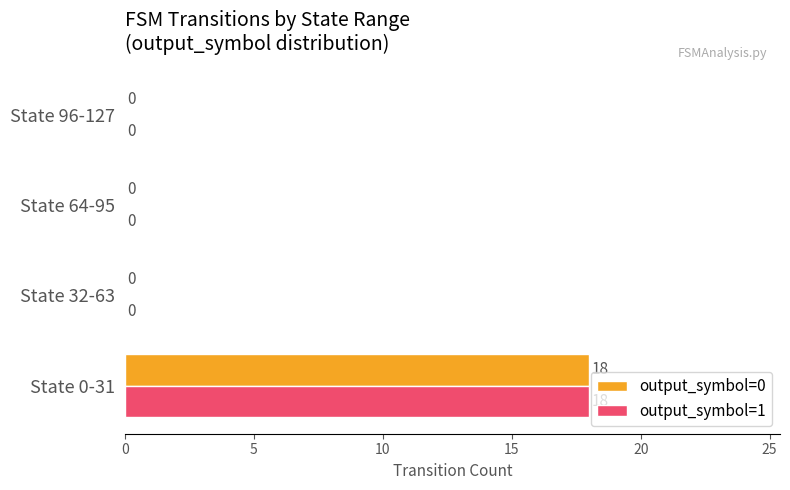

Is it true that output_symbol=0 equals 11 at State 64-95?

False